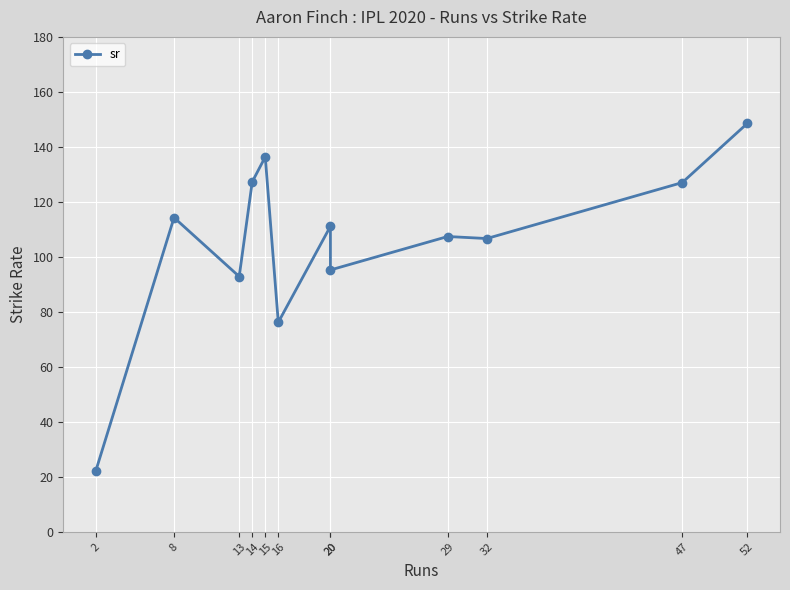

What is the sum of the values at 29 and 13?

200.2